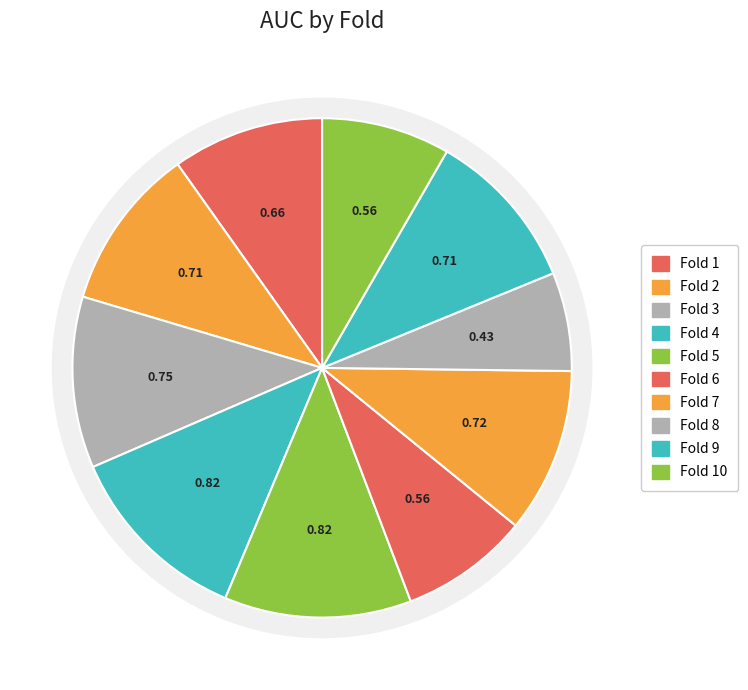

Count the number of slices in the pie.

10